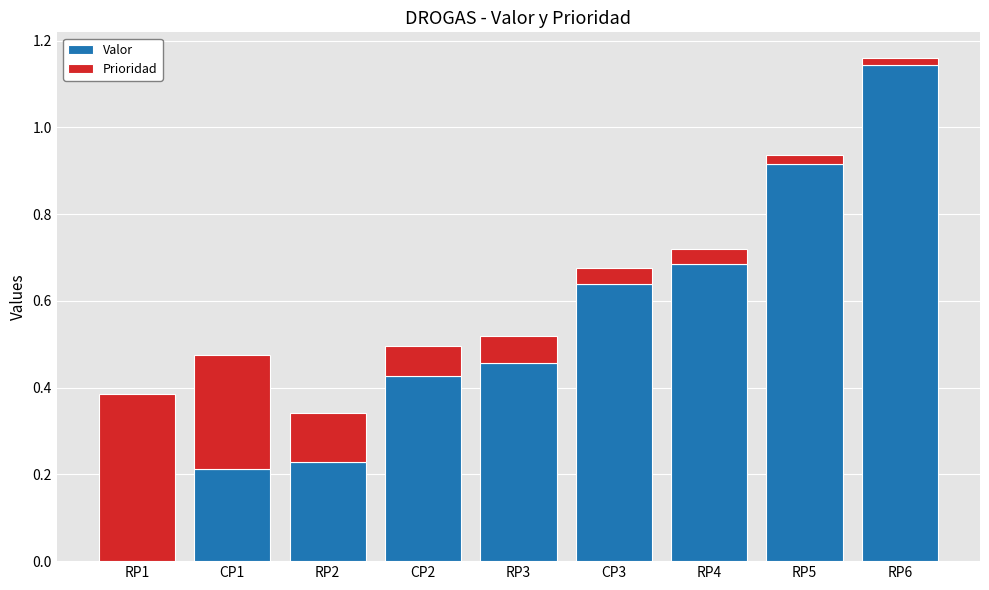

At which category is the sum across all series the highest?

RP6